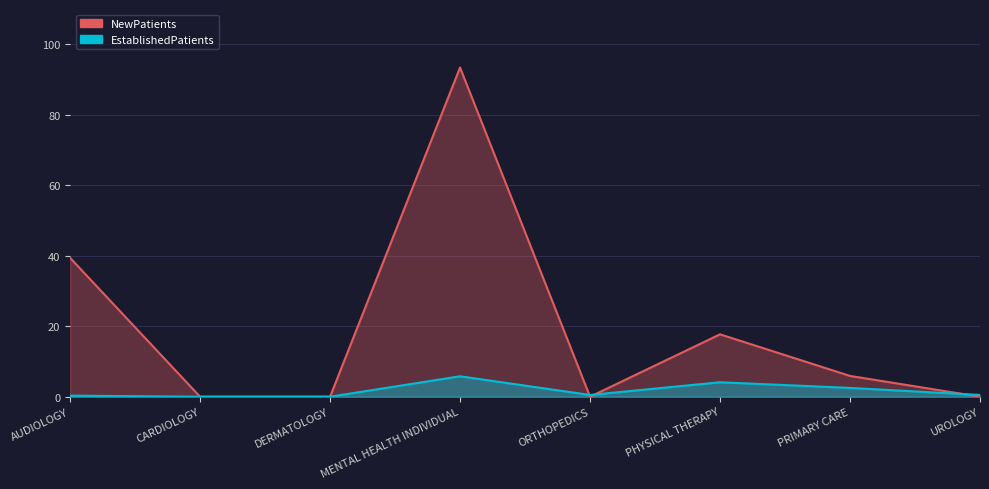

Rank the series by their average value, from highest to lowest.

NewPatients, EstablishedPatients